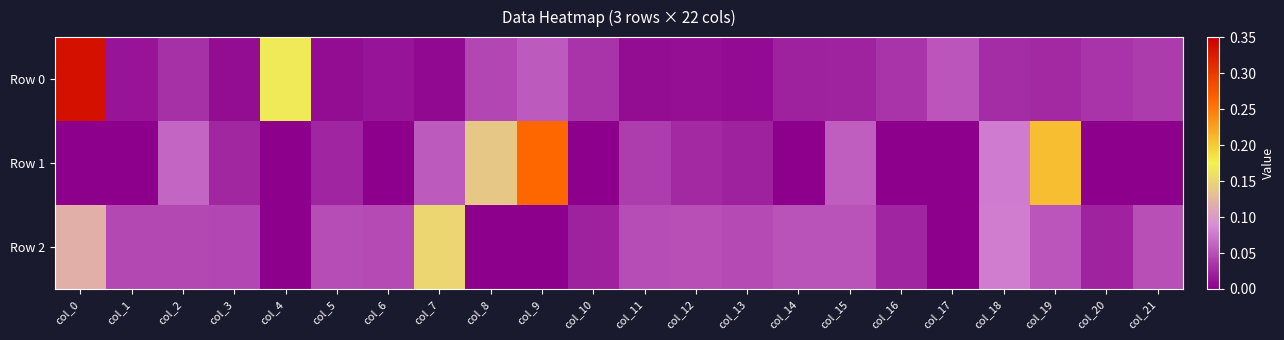

Reading right to left, list all the values displayed in this chart.

Row 0: col_21=0.0	col_20=0.0	col_19=0.0	col_18=0.0	col_17=0.1	col_16=0.0	col_15=0.0	col_14=0.0	col_13=0.0	col_12=0.0	col_11=0.0	col_10=0.0	col_9=0.1	col_8=0.0	col_7=0.0	col_6=0.0	col_5=0.0	col_4=0.2	col_3=0.0	col_2=0.0	col_1=0.0	col_0=0.3
Row 1: col_21=-0.0	col_20=-0.0	col_19=0.2	col_18=0.1	col_17=-0.0	col_16=-0.0	col_15=0.1	col_14=-0.0	col_13=0.0	col_12=0.0	col_11=0.0	col_10=-0.0	col_9=0.3	col_8=0.1	col_7=0.1	col_6=-0.0	col_5=0.0	col_4=-0.0	col_3=0.0	col_2=0.1	col_1=-0.0	col_0=-0.0
Row 2: col_21=0.0	col_20=0.0	col_19=0.1	col_18=0.1	col_17=-0.0	col_16=0.0	col_15=0.1	col_14=0.1	col_13=0.0	col_12=0.0	col_11=0.0	col_10=0.0	col_9=-0.0	col_8=-0.0	col_7=0.2	col_6=0.0	col_5=0.0	col_4=-0.0	col_3=0.0	col_2=0.0	col_1=0.0	col_0=0.1